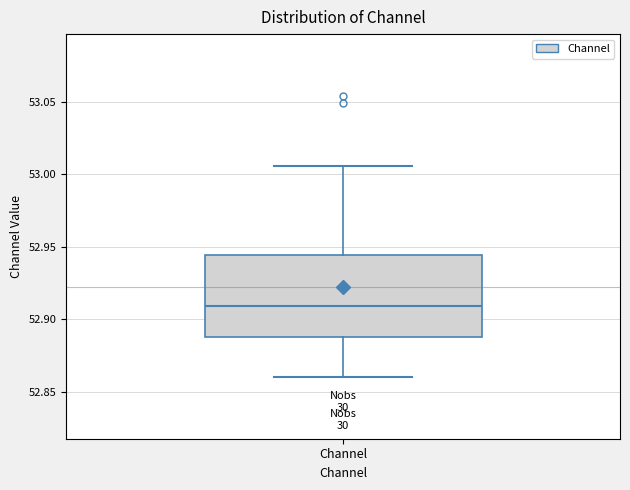

Transcribe this box plot: give where the median line is, the range the box spans, and where the two whiskers end, as read against the y-axis. The values are not printed on the chart, so give them approximately, as read against the axis.

median 52.910, box 52.890 to 52.945, whiskers 52.860 to 53.005